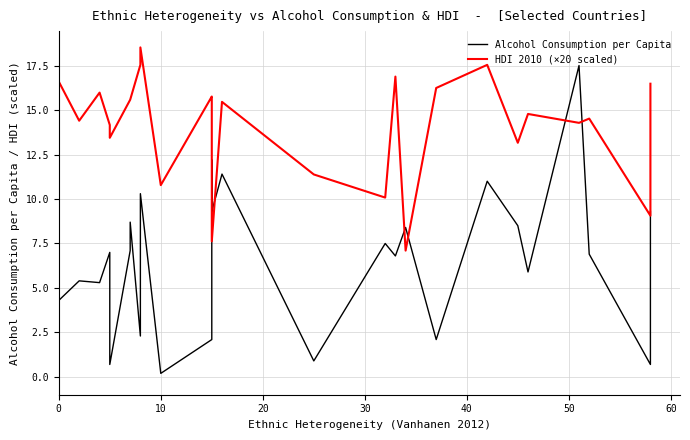

How many categories are shown in the chart?

26